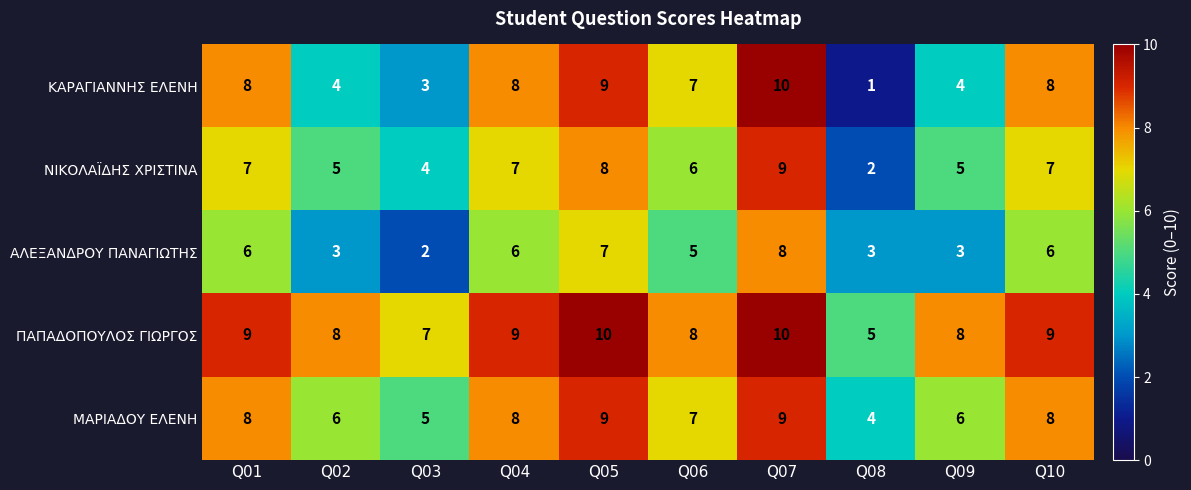

What is the highest value of the ΠΑΠΑΔΟΠΟΥΛΟΣ ΓΙΩΡΓΟΣ series?

10